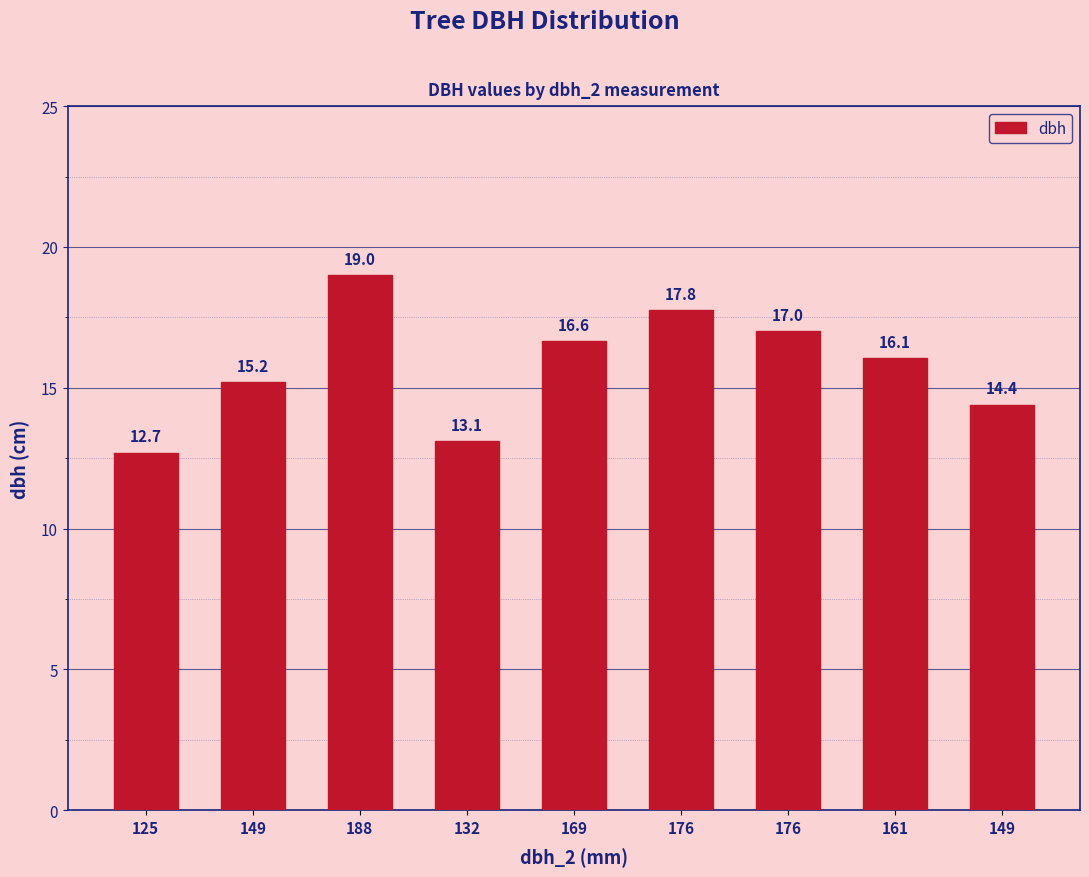

How many data points are above 16?

5